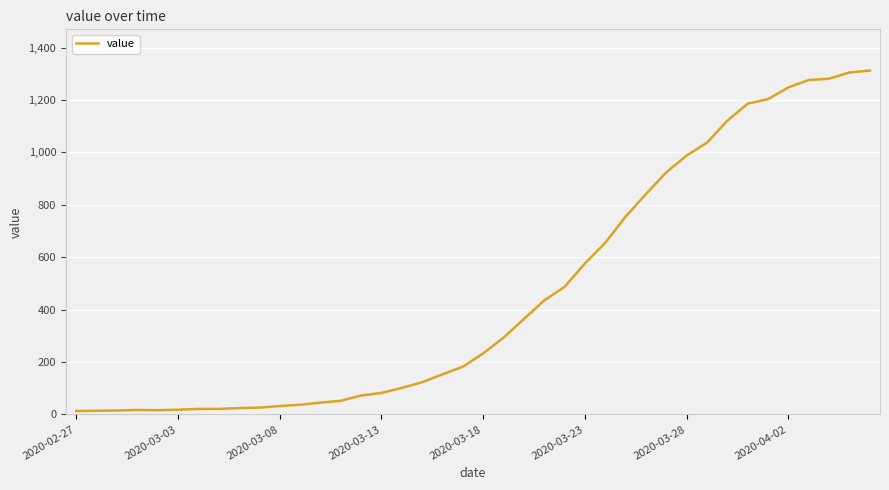

What is the difference between the maximum and minimum values?

1299